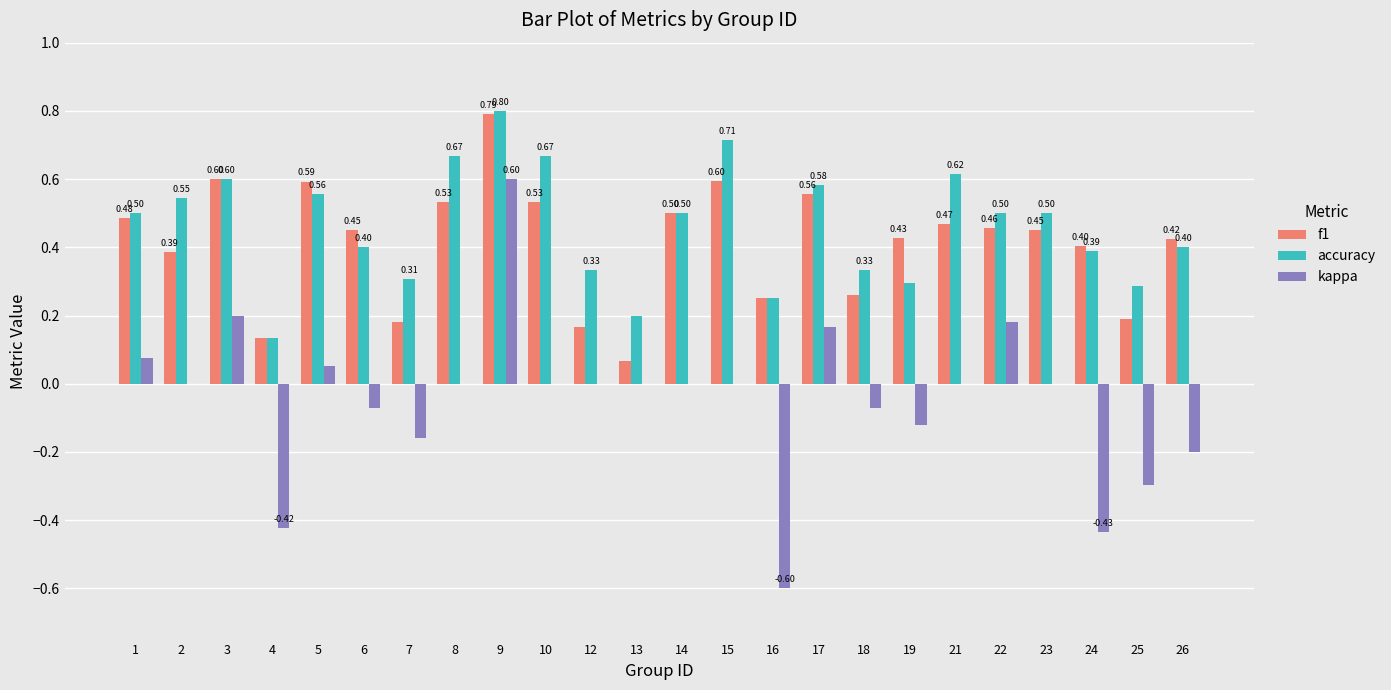

At which category is the sum across all series the highest?

9